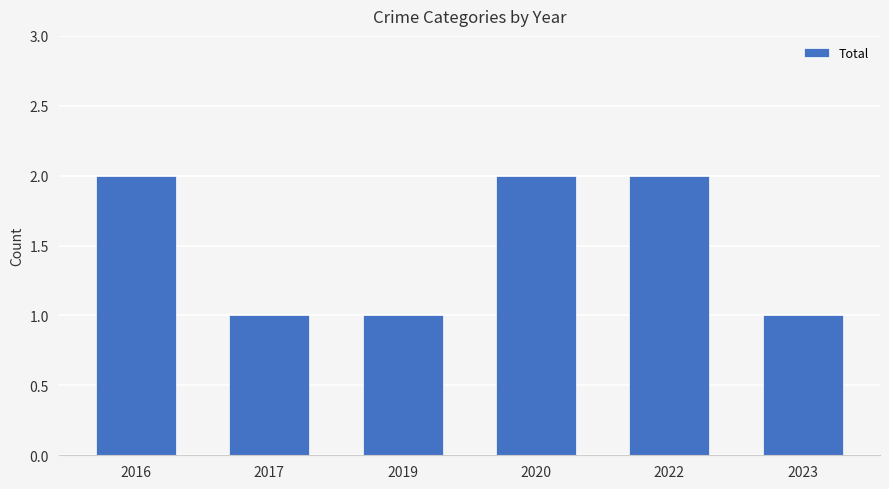

What is the average value?

2